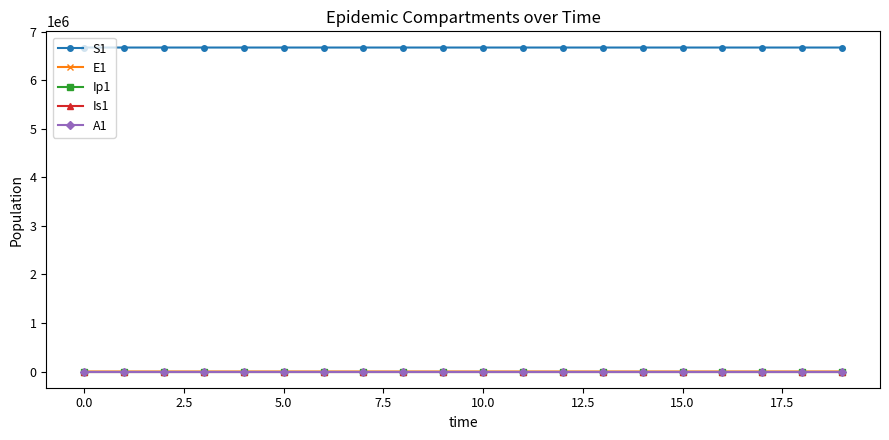

What is the highest value of the S1 series?

6671082.0